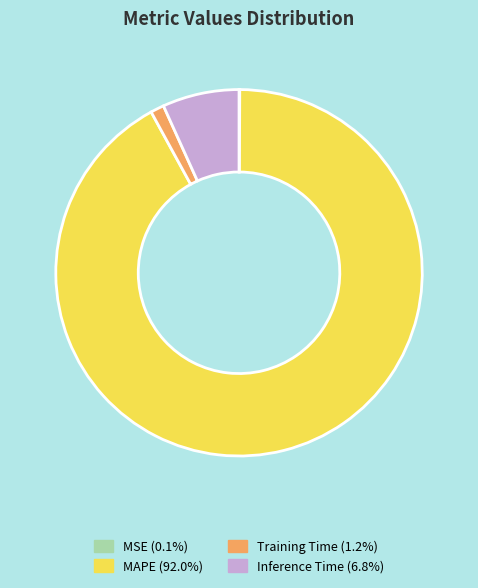

The Training Time slice represents 1% of the pie. True or false?

True